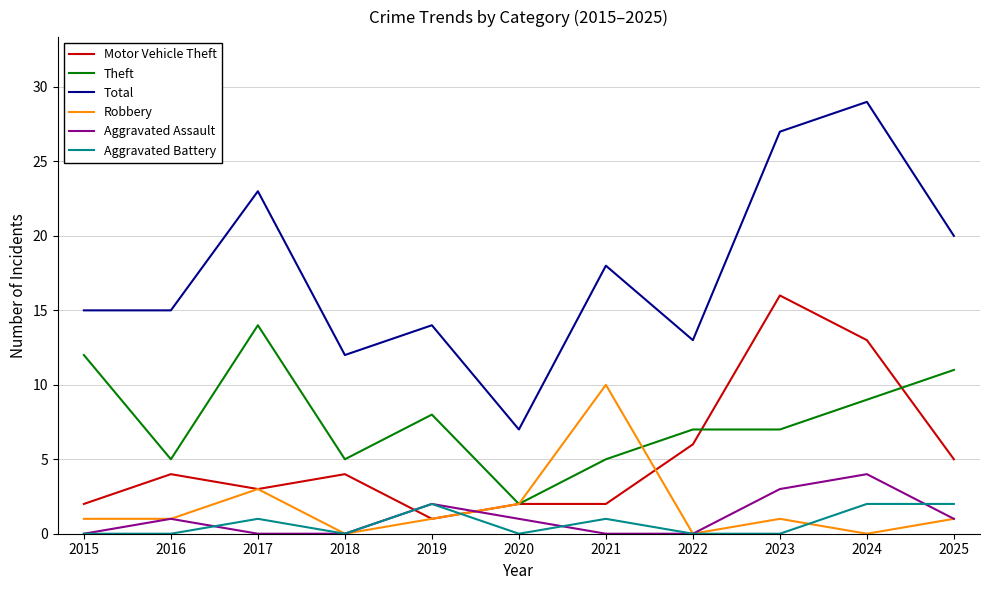

What is the total value across all series at 2016?

26